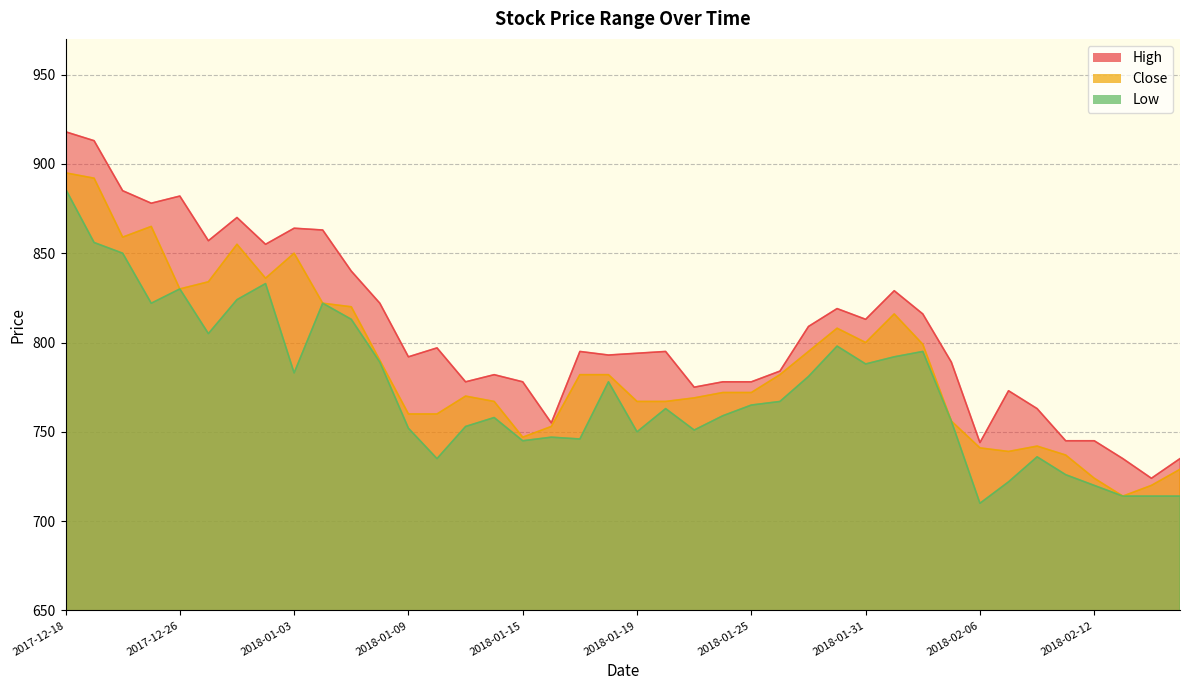

Is it true that Close equals 770 at 2018-01-11?

True